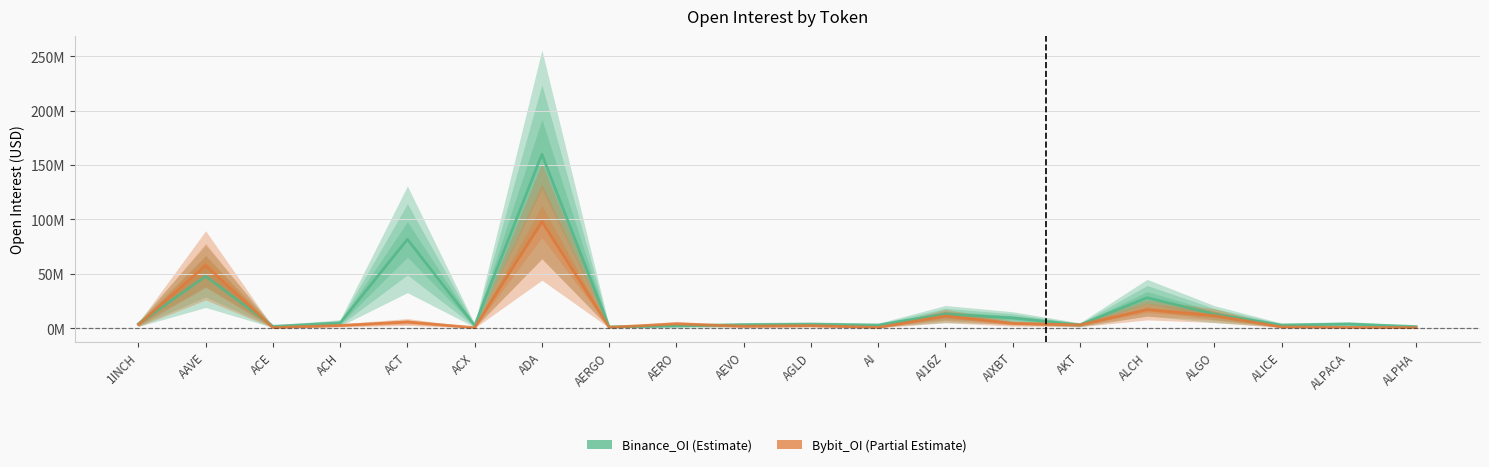

At how many categories does at least one series exceed 149725307?

1